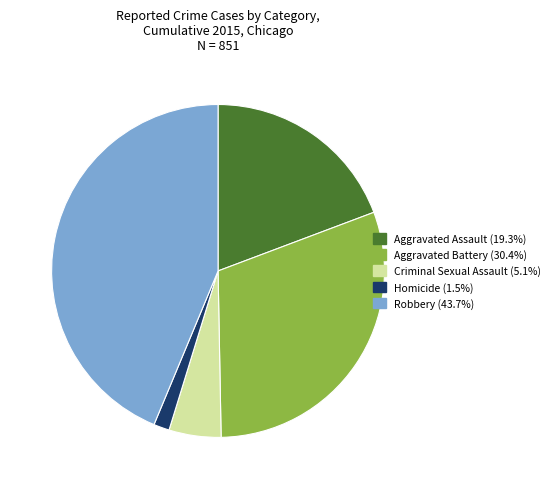

Do Criminal Sexual Assault and Homicide together represent more than half of the pie?

No